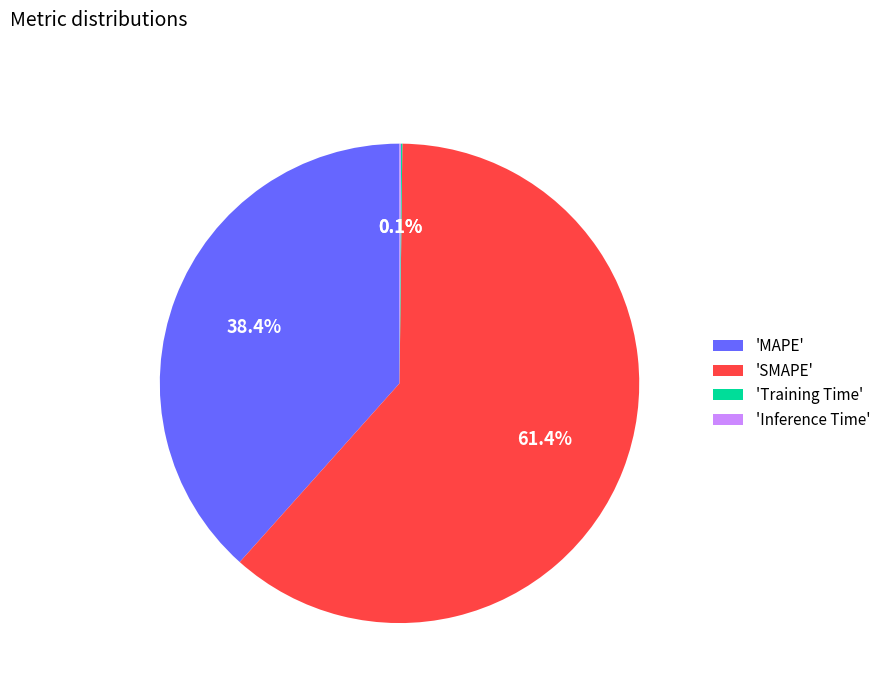

Between 'SMAPE' and 'MAPE', which is larger?

'SMAPE'